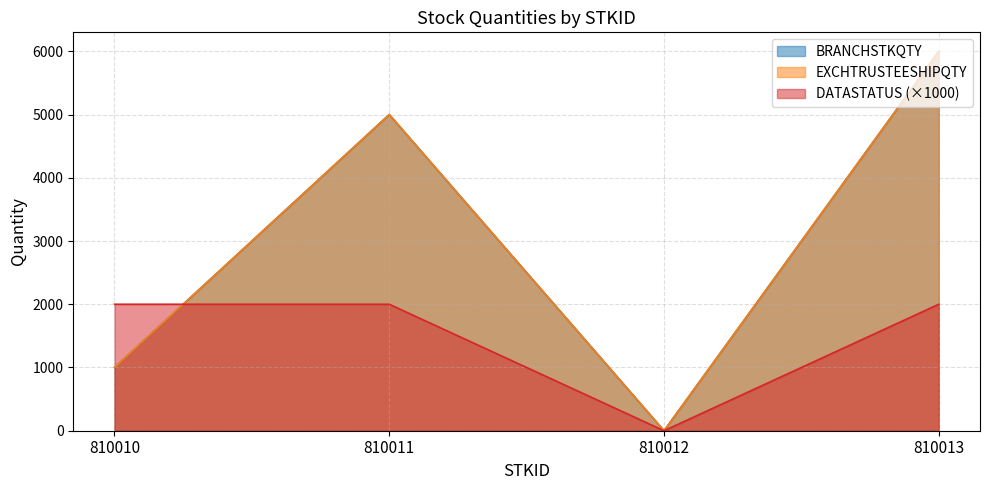

Count the number of categories in the chart.

4